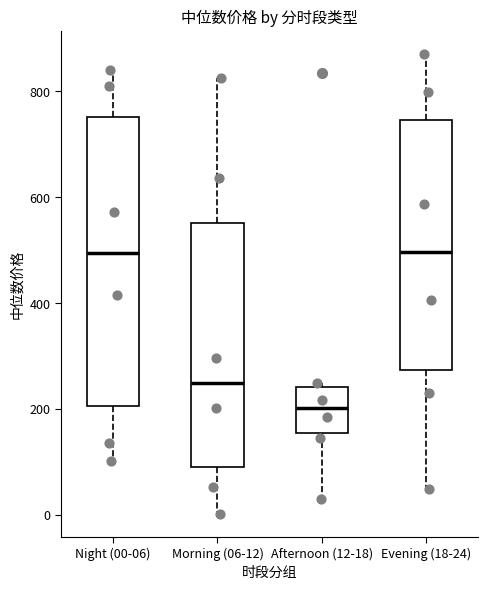

Comparing the boxes themselves (not the whiskers), which one is the tallest?

Night (00-06)